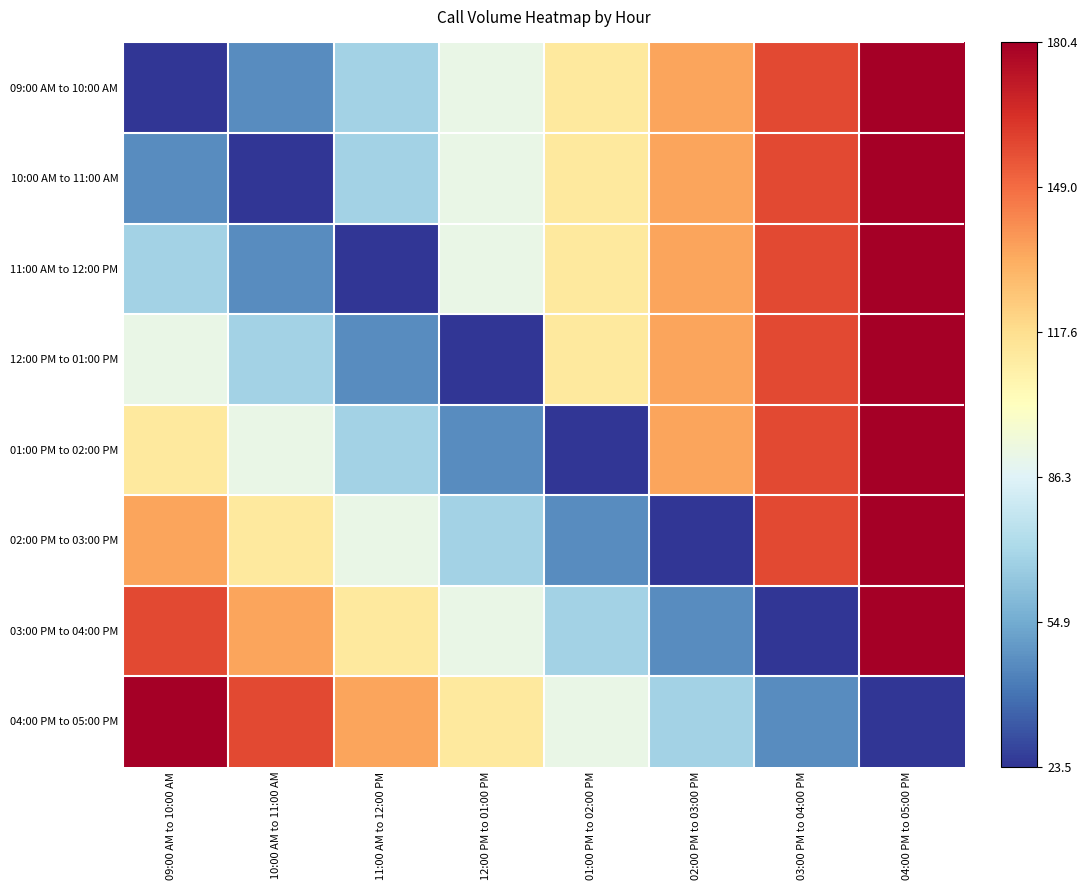

What is the spread (max minus min) of values at 04:00 PM to 05:00 PM?

156.9